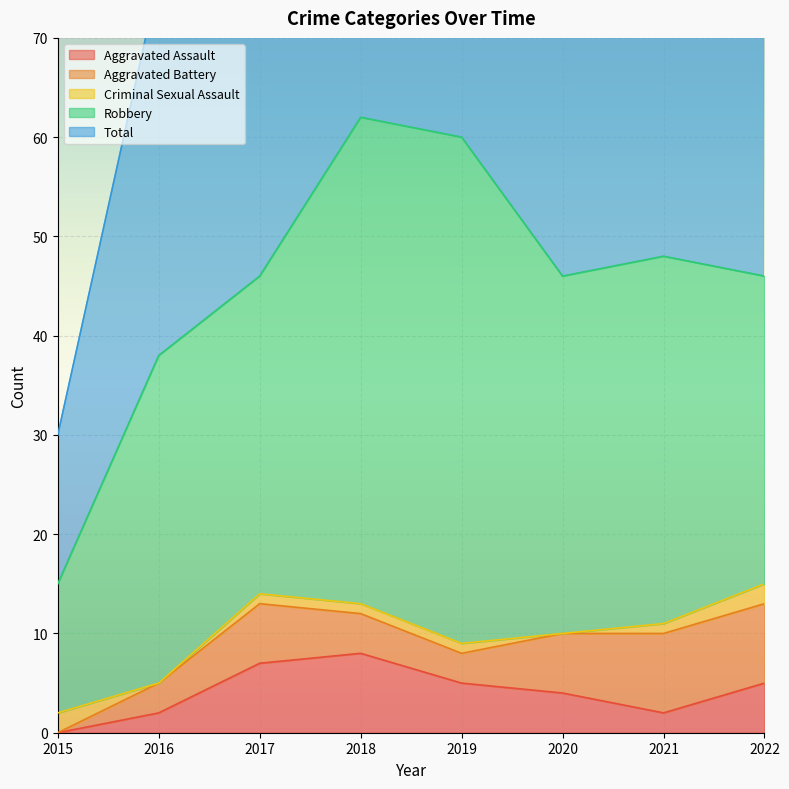

At which label does Aggravated Battery reach its peak?

2021